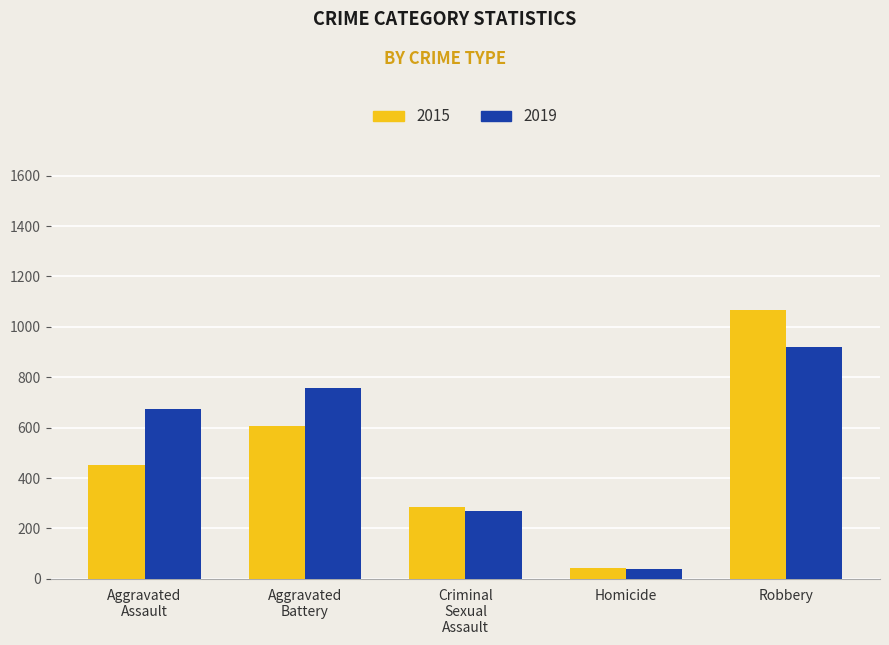

True or false: 2019 has a value of 41 at Homicide.

True